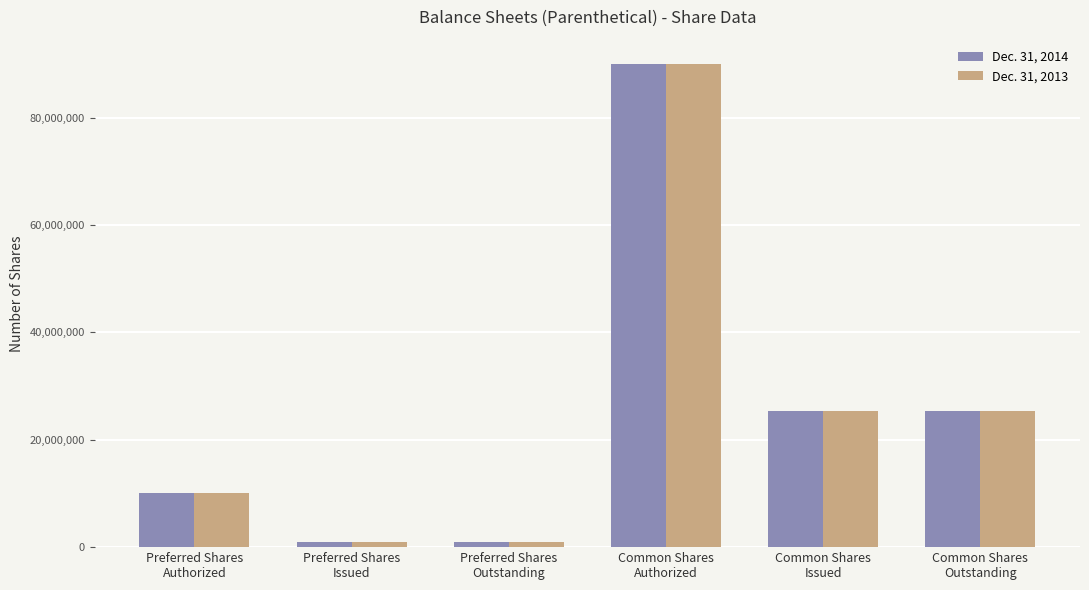

What is the maximum value for Dec. 31, 2014?

90000000